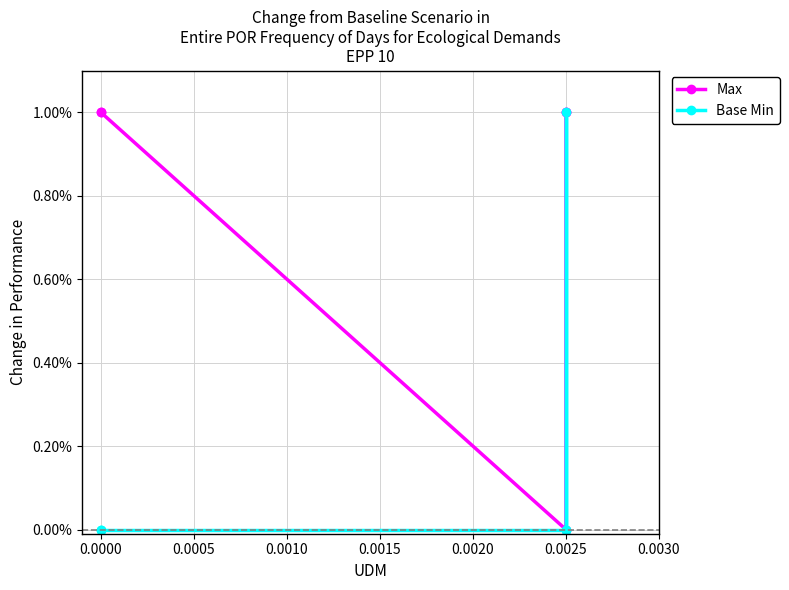

Rank the series at 0.0025 from highest to lowest value.

Max, Base Min